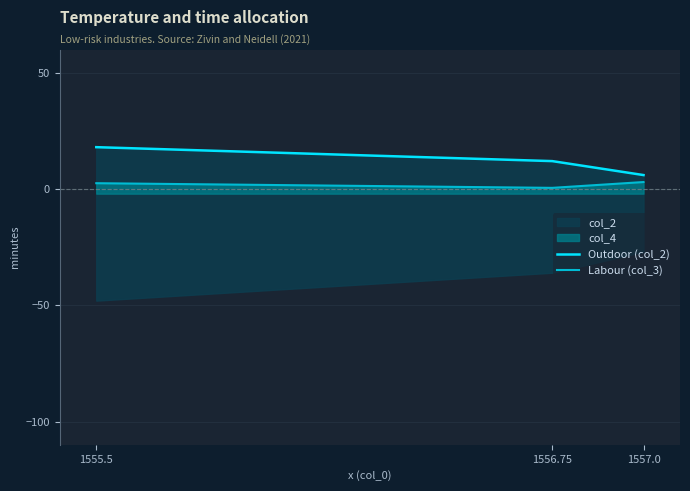

Reading left to right, what are all the values shown in this chart?

Outdoor (col_2): 18.0	12.0	6.0
Labour (col_3): 2.5	0.5	3.0